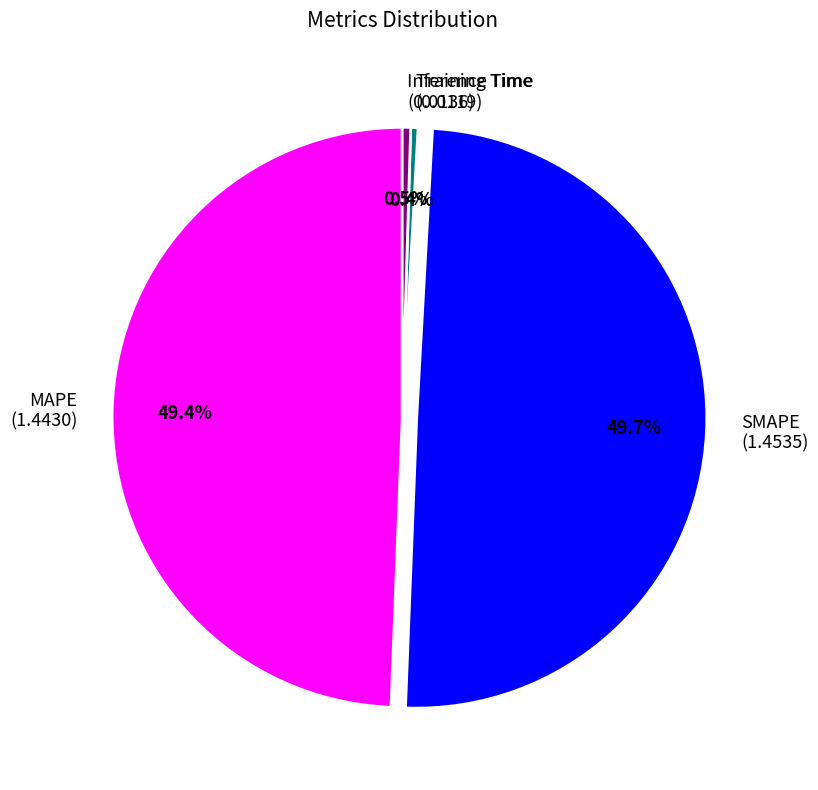

Approximately how many times larger is the value at MAPE (1.4430) compared to SMAPE (1.4535)?

1.0